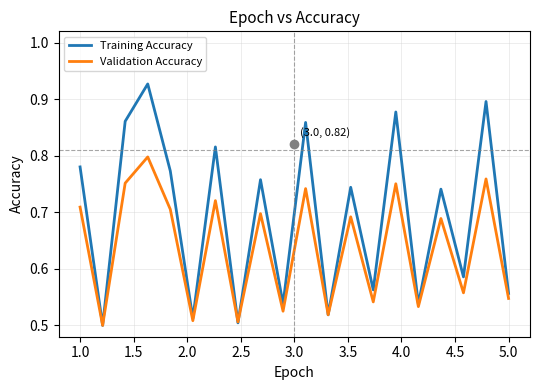

Rank the series by their average value, from highest to lowest.

Training Accuracy, Validation Accuracy